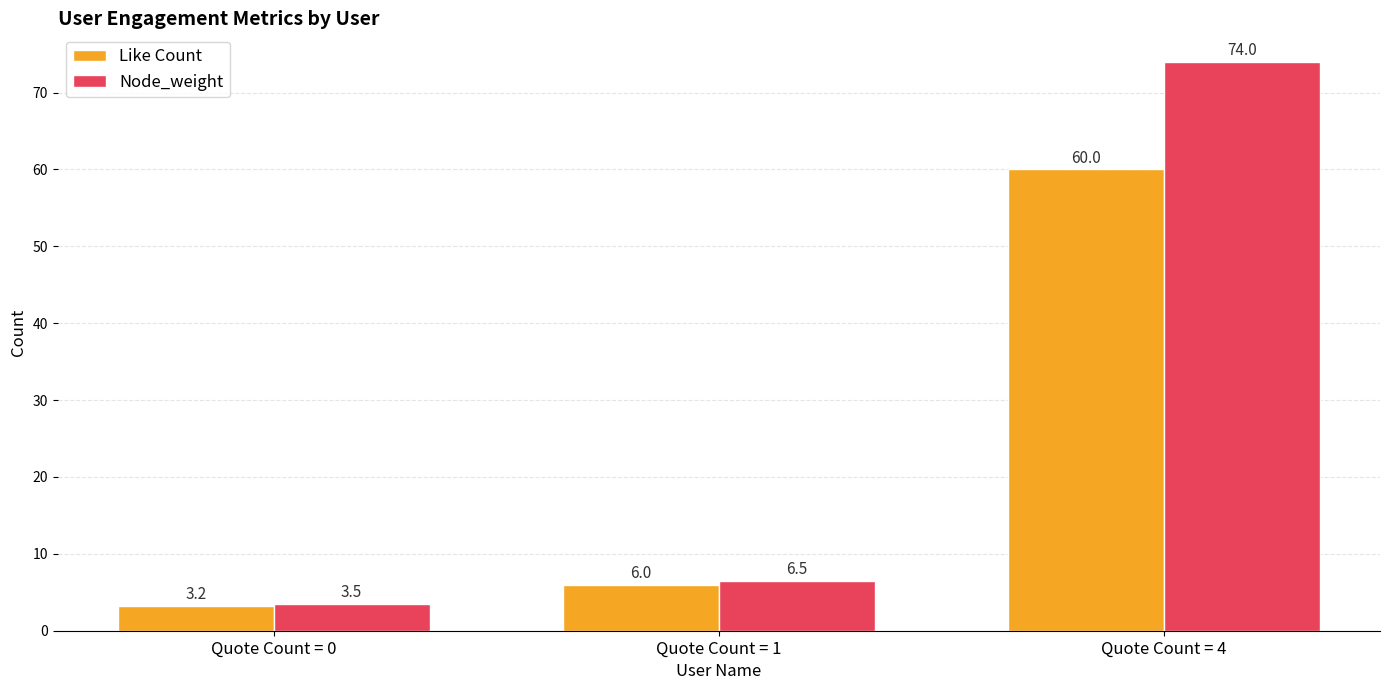

How many bars are there in total?

6